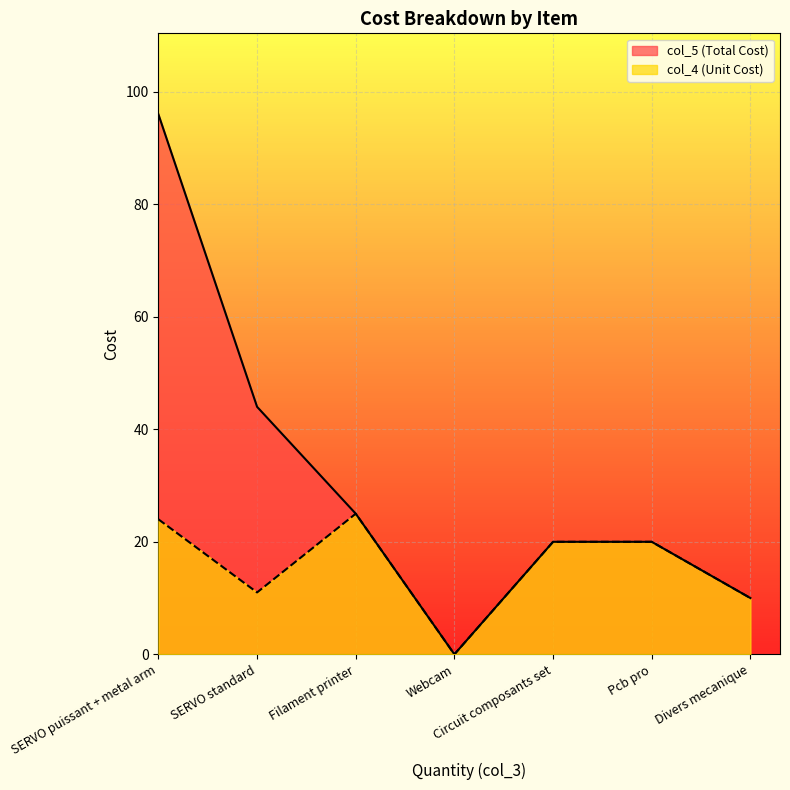

What is the difference between the maximum and second lowest values in the col_5 (Total Cost) series?

86